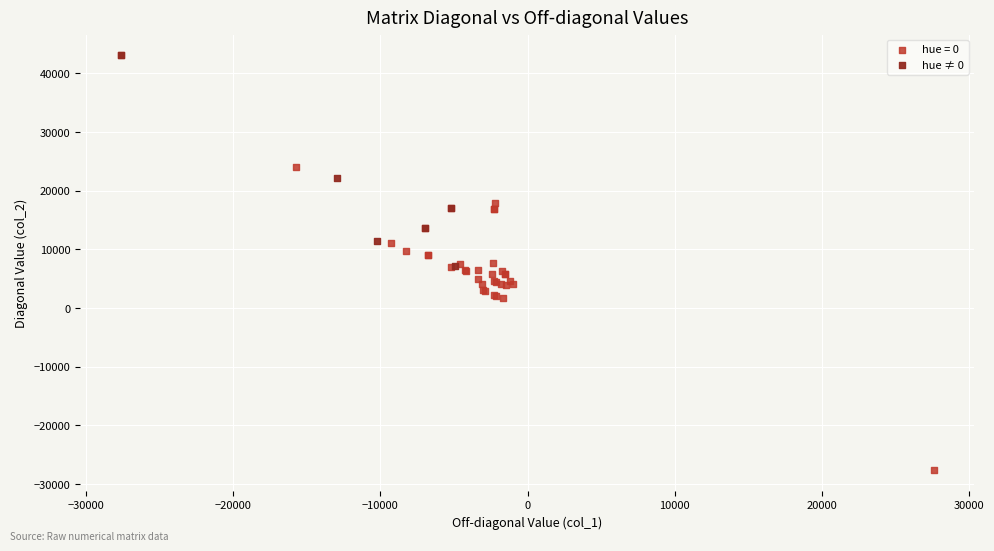

Which series has the widest spread of Y values?

hue = 0